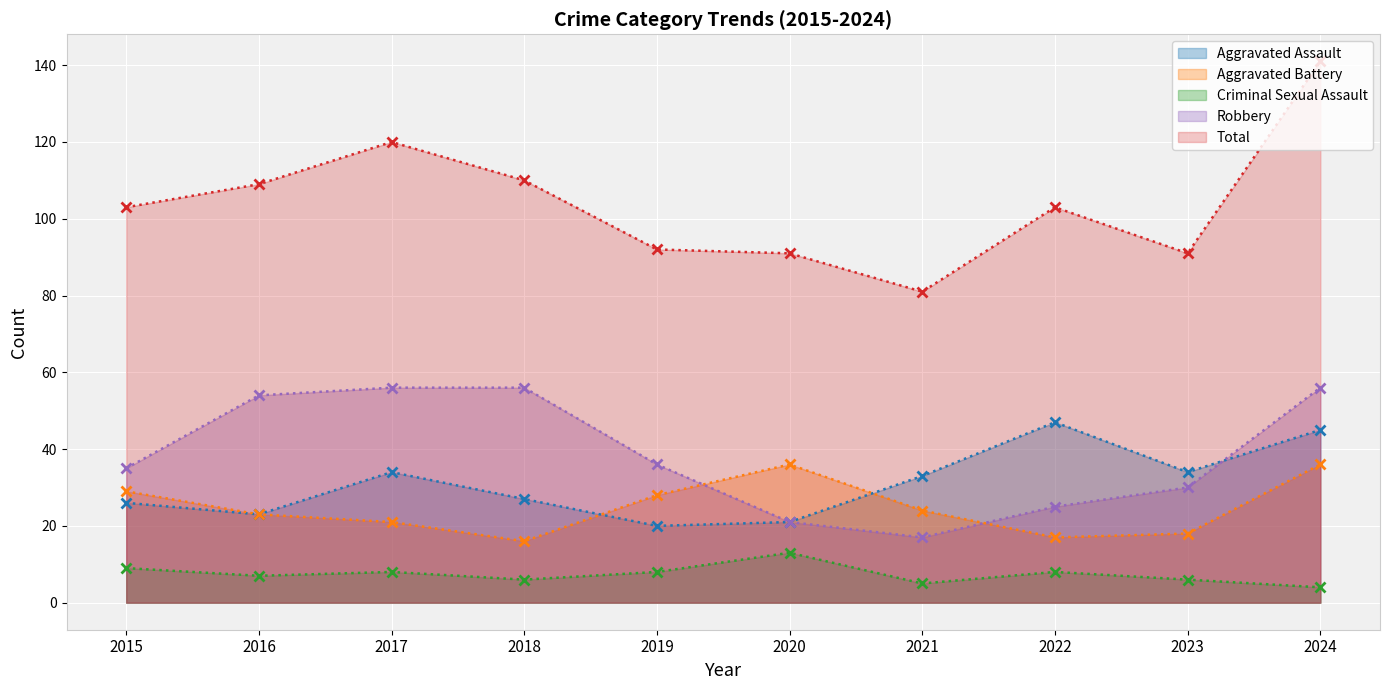

Reading left to right, transcribe all the data shown in this chart.

Aggravated Assault: 26	23	34	27	20	21	33	47	34	45
Aggravated Battery: 29	23	21	16	28	36	24	17	18	36
Criminal Sexual Assault: 9	7	8	6	8	13	5	8	6	4
Robbery: 35	54	56	56	36	21	17	25	30	56
Total: 103	109	120	110	92	91	81	103	91	141